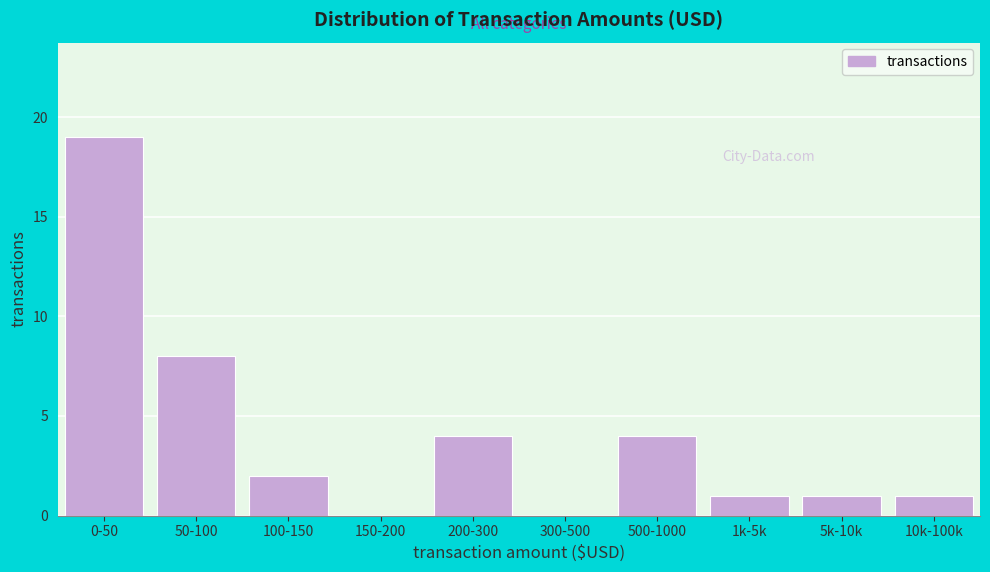

Reading left to right, what are all the values shown in this chart?

0-50=19	50-100=8	100-150=2	150-200=0	200-300=4	300-500=0	500-1000=4	1k-5k=1	5k-10k=1	10k-100k=1